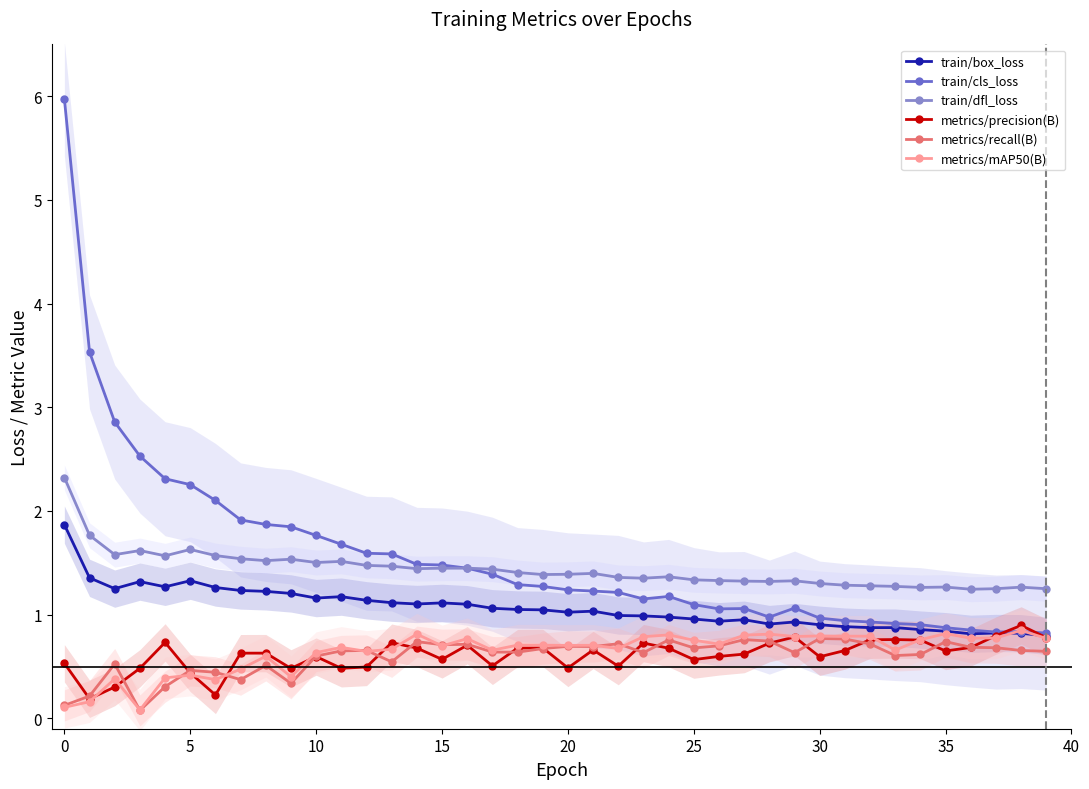

What is the highest value of the metrics/mAP50(B) series?

0.8